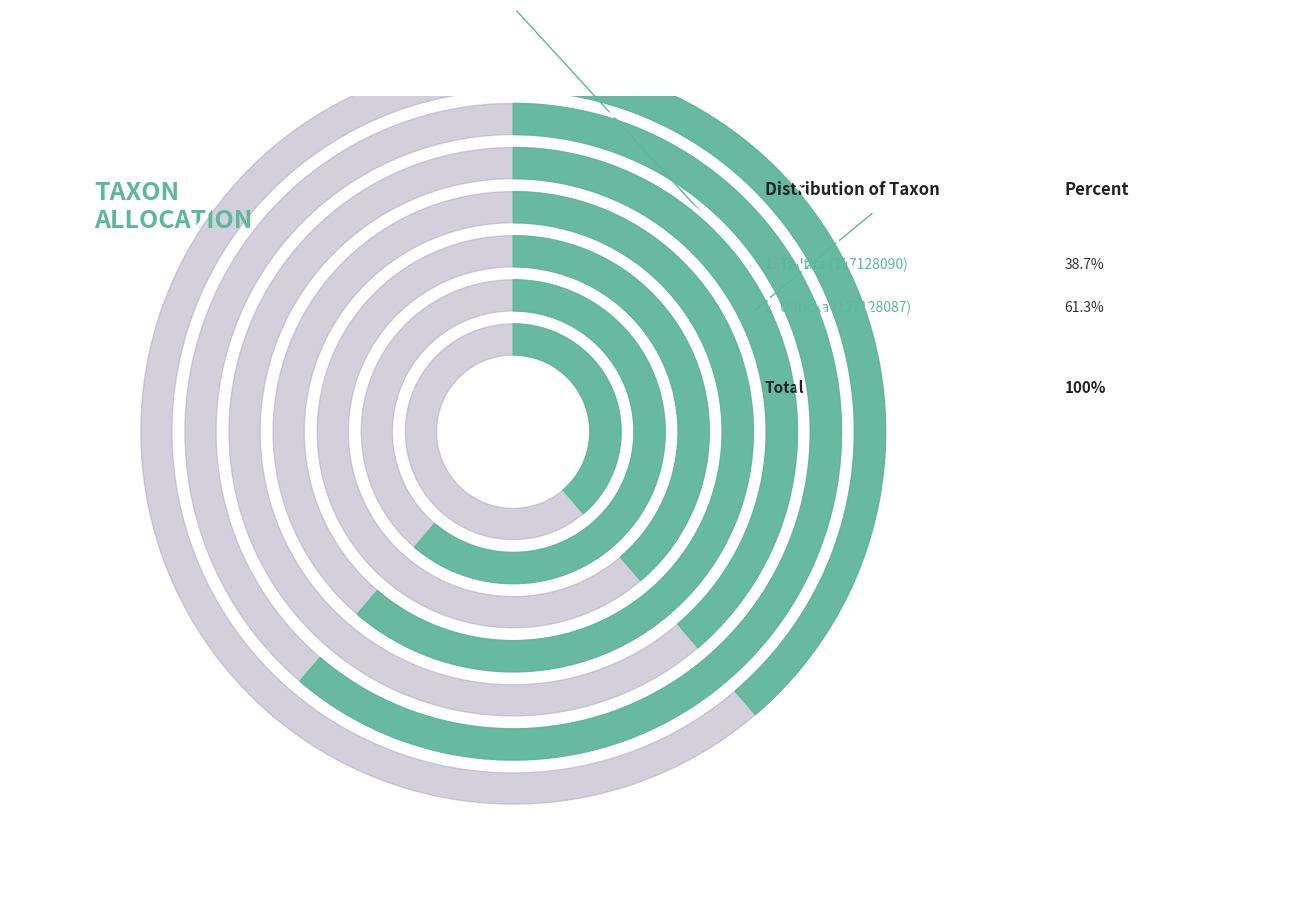

True or false: Ullticka (127128087) accounts for 61% of the total.

True